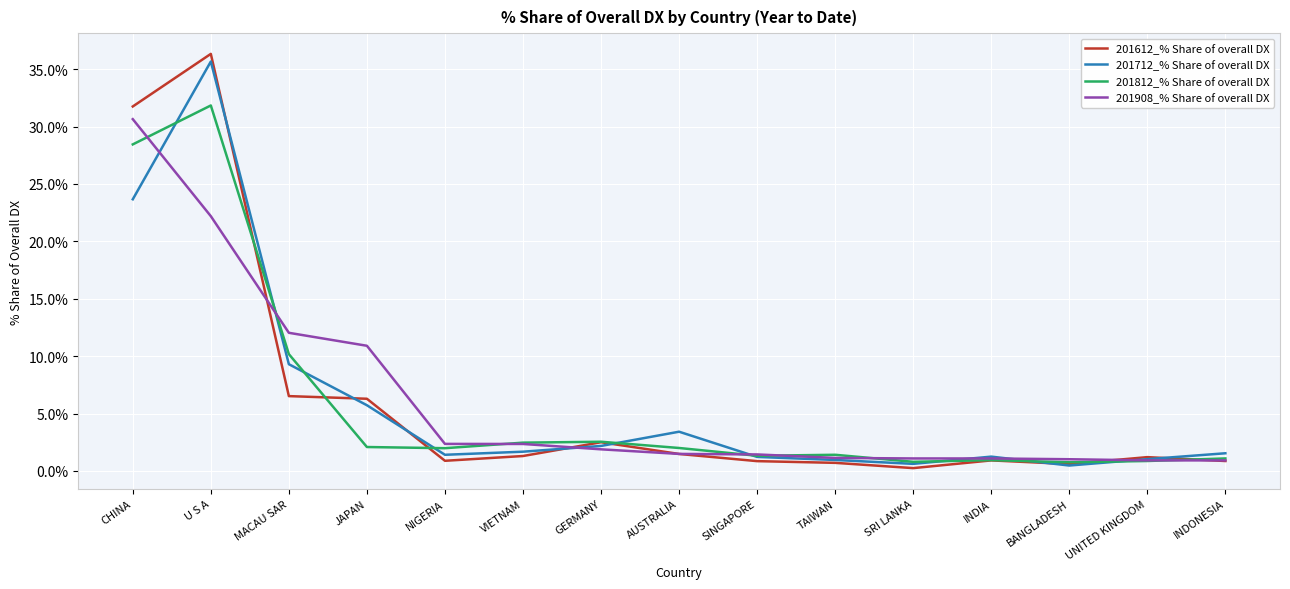

What value does the 201908_% Share of overall DX series have at UNITED KINGDOM?

0.9